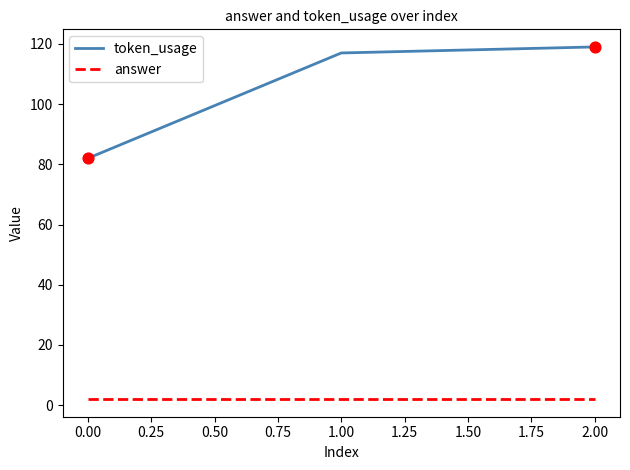

Which series has the widest spread of values?

token_usage